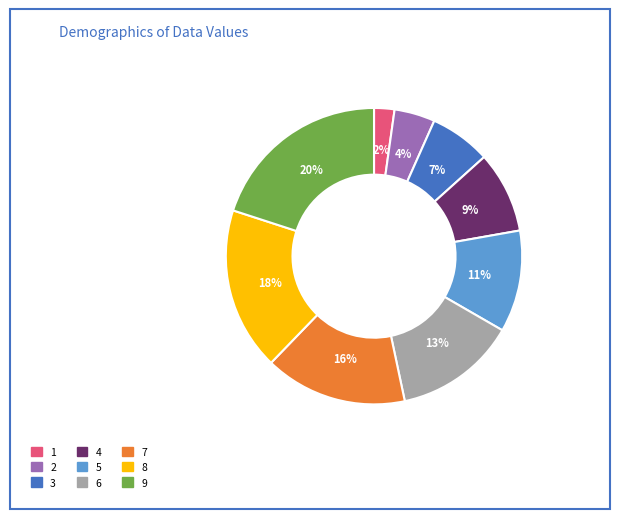

Which category has the smallest portion of the pie?

1